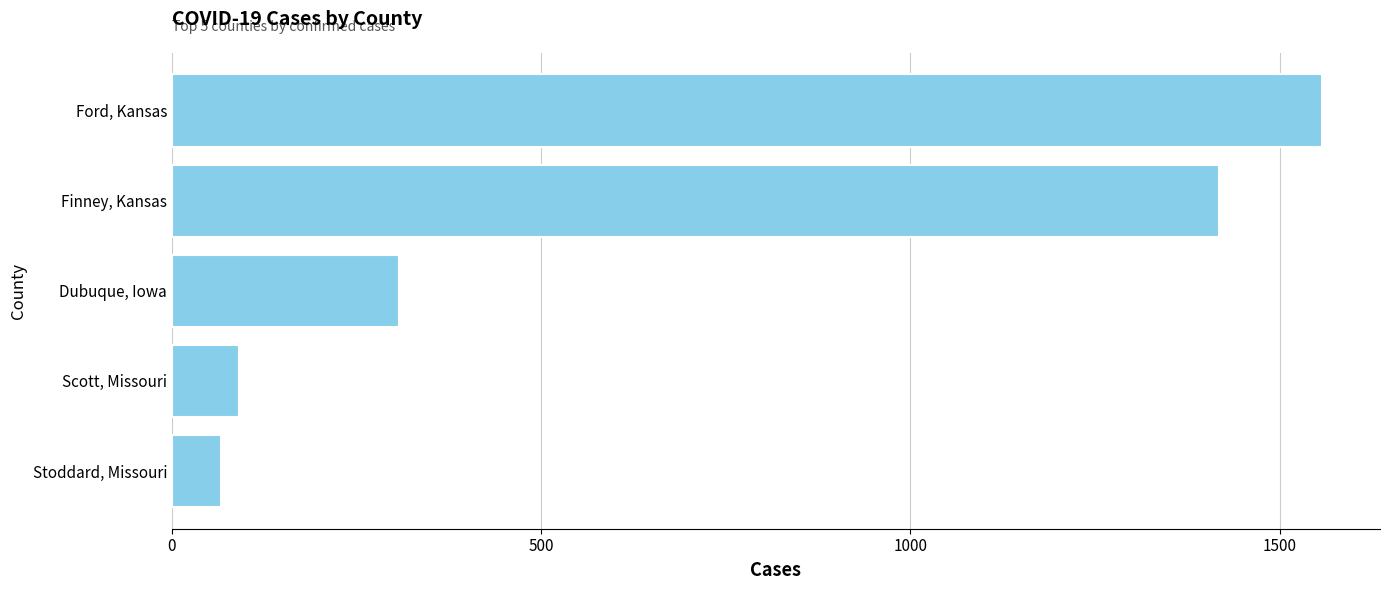

At which label is the value closest to 812?

Dubuque, Iowa